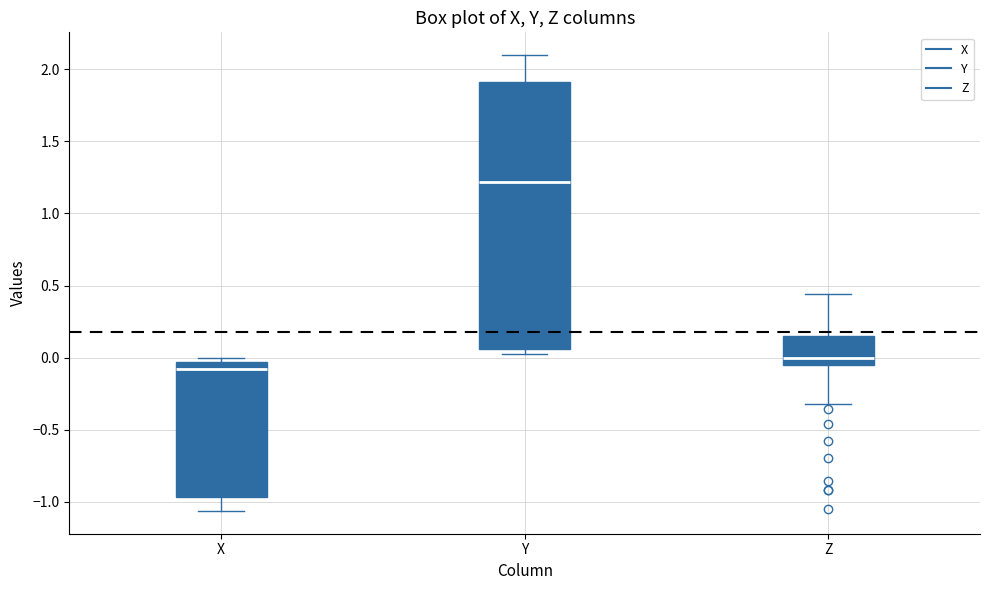

Which box has the highest median line?

Y